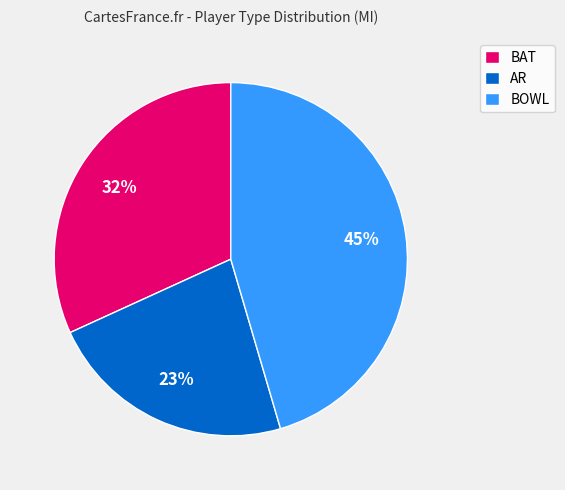

The BOWL slice represents 45% of the pie. True or false?

True